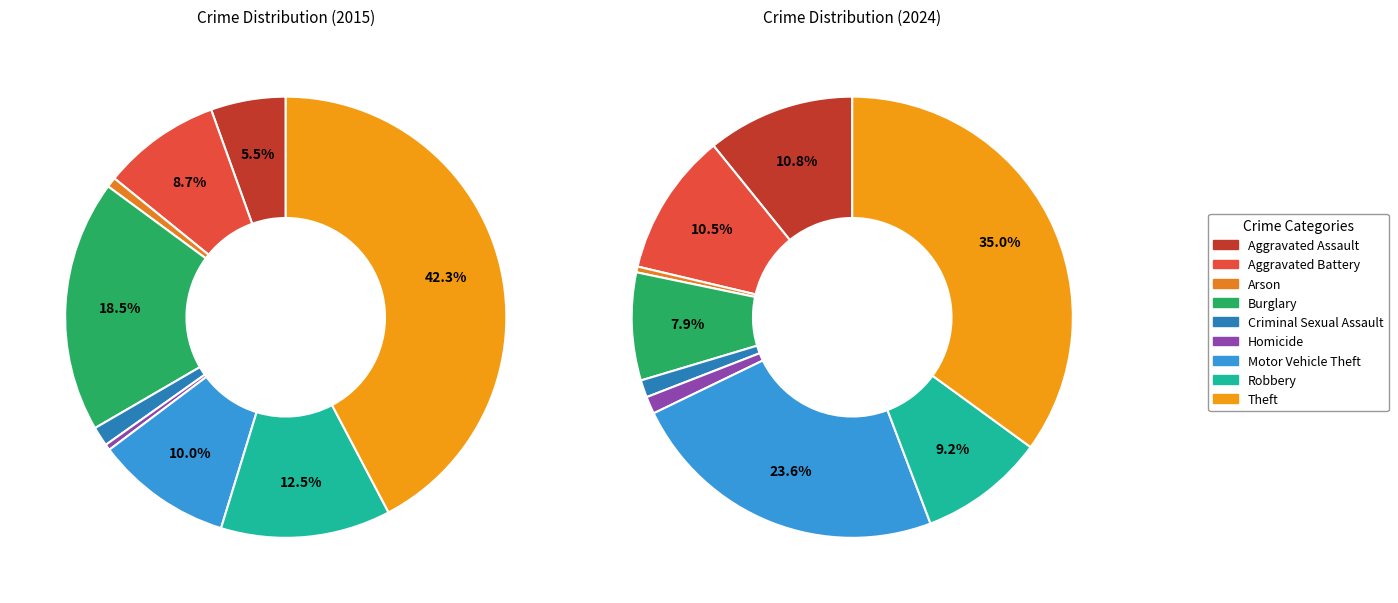

What is the smallest slice in the pie chart?

Arson